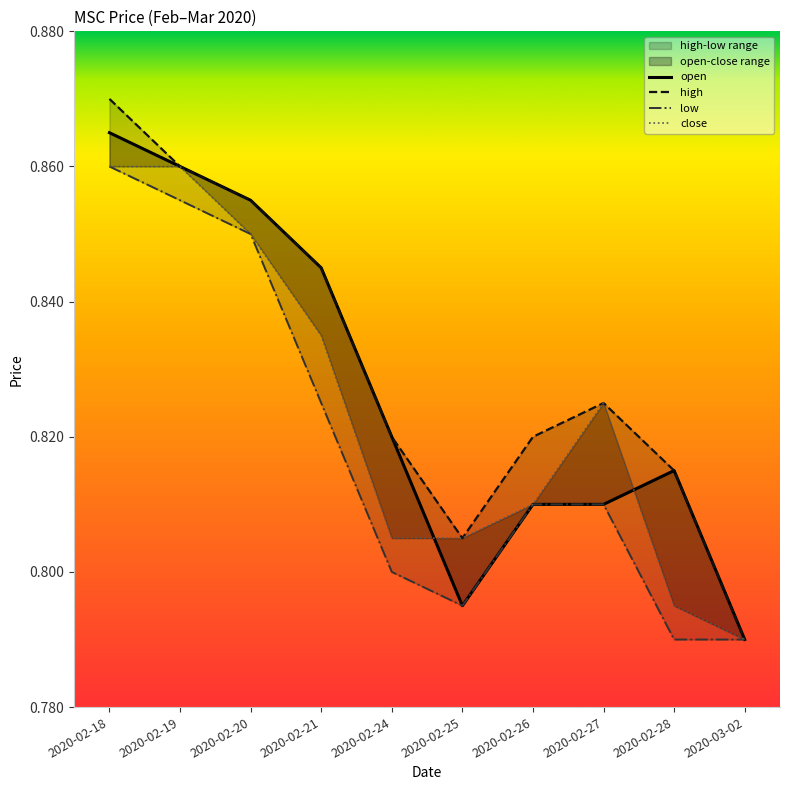

Count the number of categories in the chart.

10